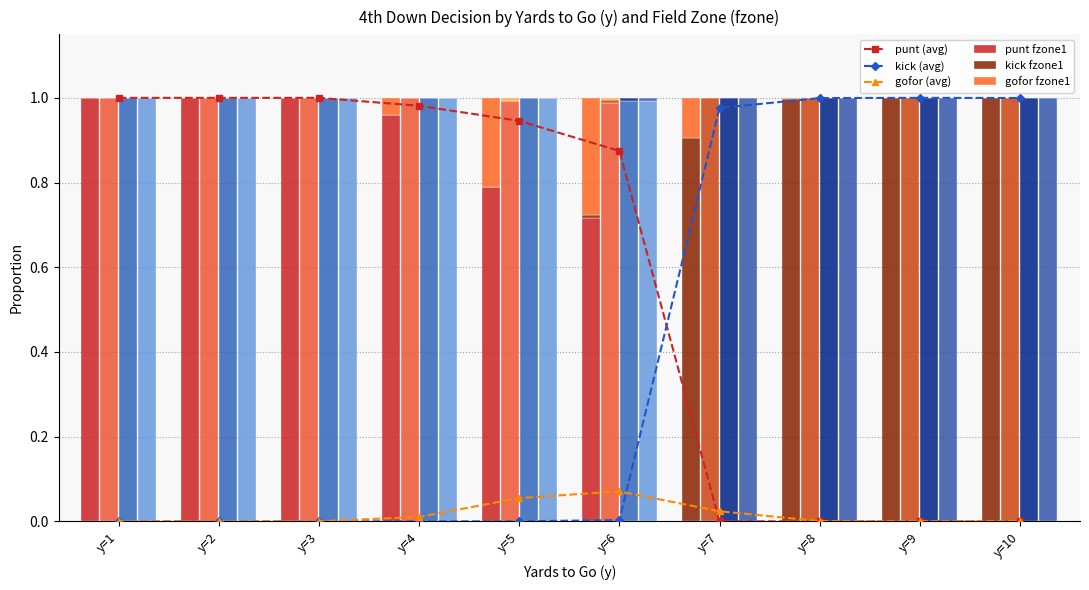

Which series ends up on top after the final intersection of kick (avg) and punt (avg)?

kick (avg)